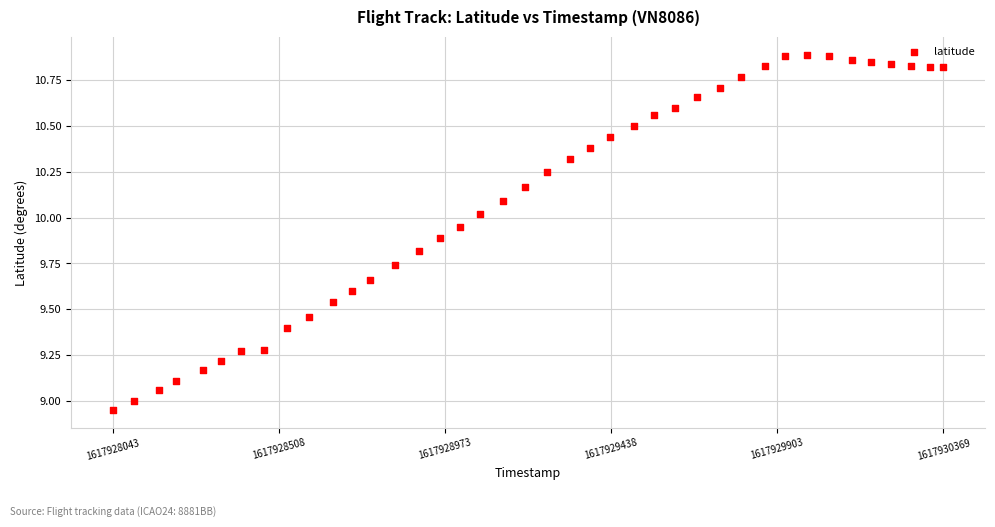

What is the range of Y values (max minus min)?

1.9